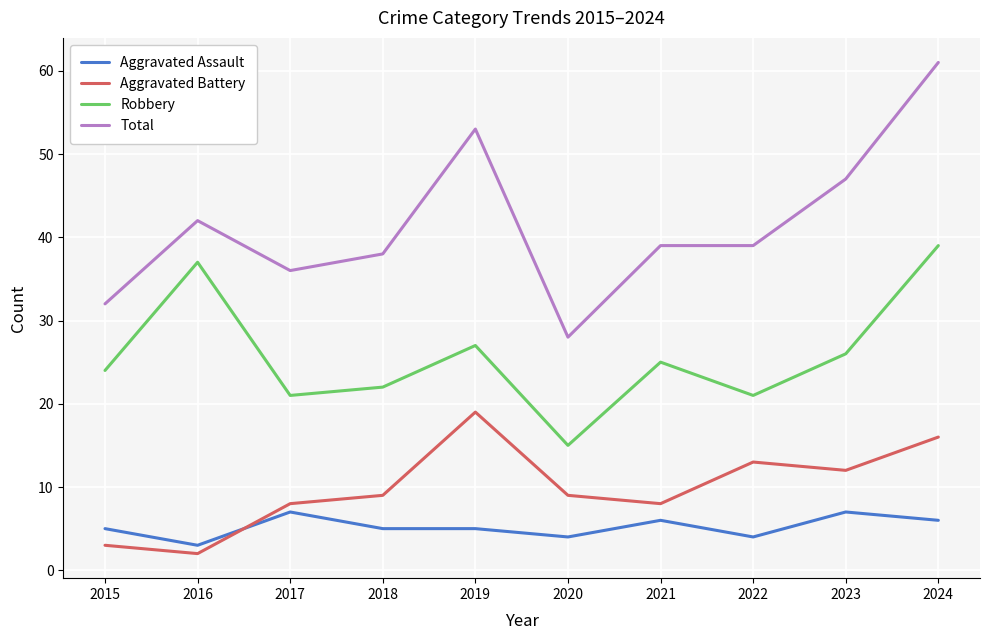

What is the maximum value shown in the chart?

61